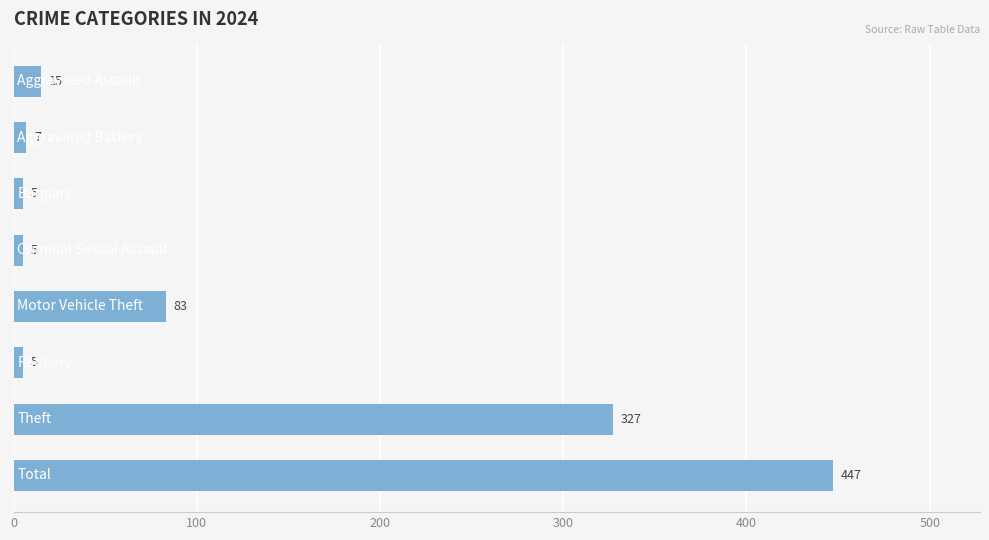

Does the chart contain any negative values?

No